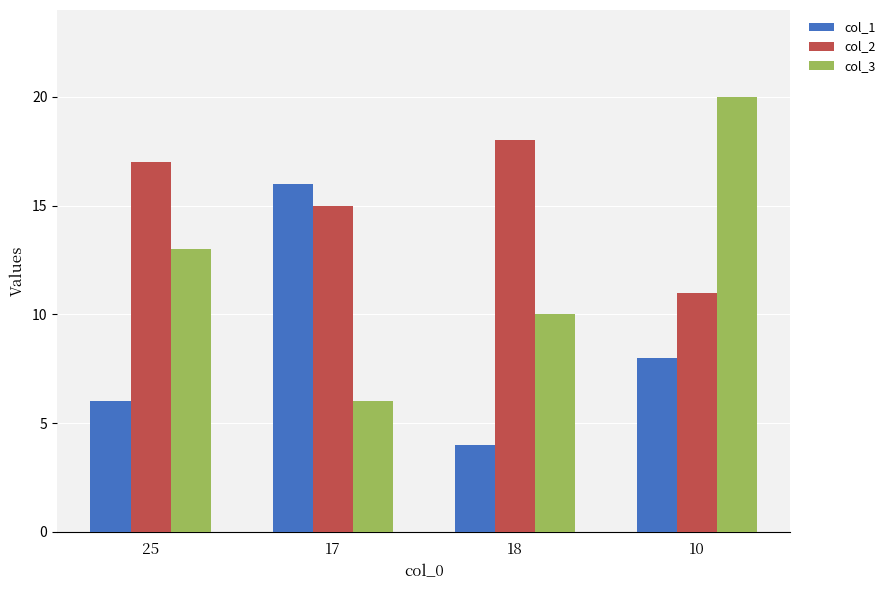

What is the total value across all series at 17?

37